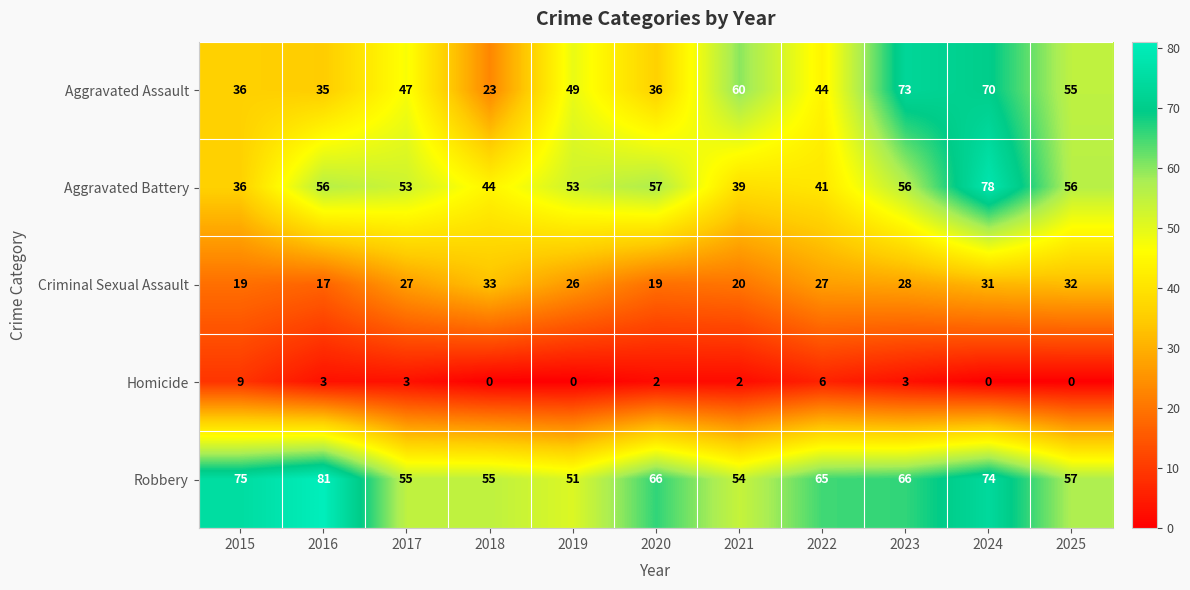

Which category has the highest value in the Criminal Sexual Assault series?

2018